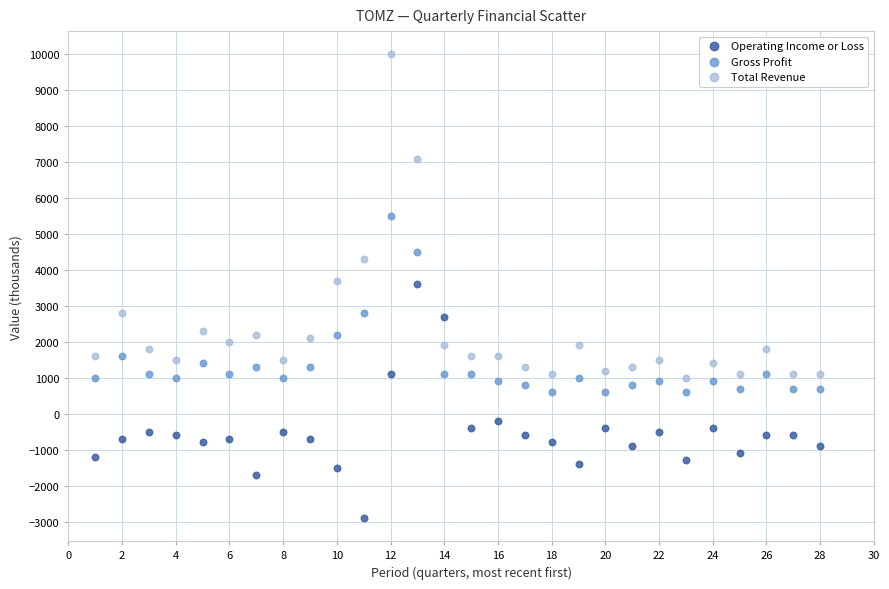

Across all data points, what is the range of X values (max minus min)?

27